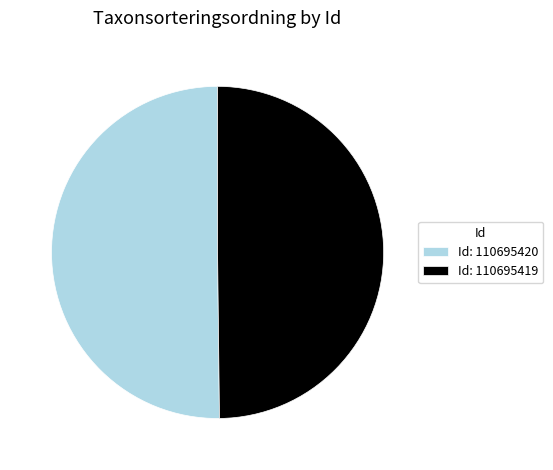

Do Id: 110695419 and Id: 110695420 together represent more than half of the pie?

Yes